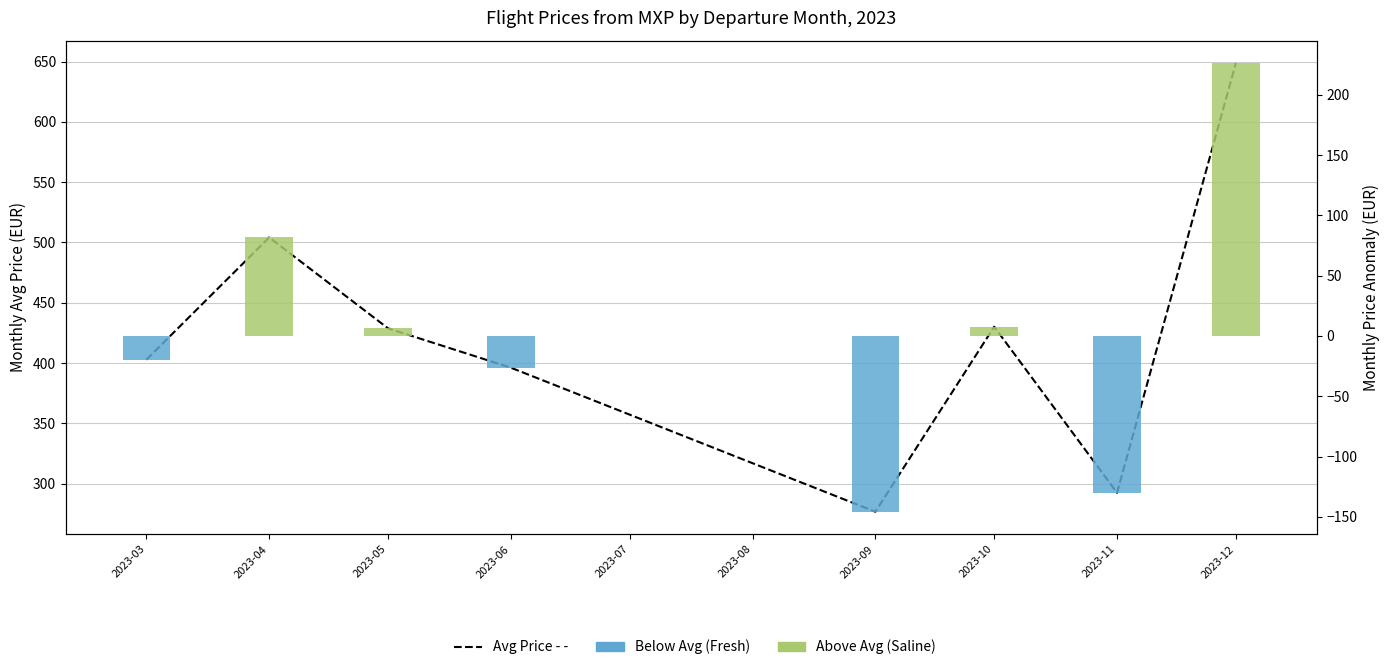

Where does the data first go above 428?

2023-04